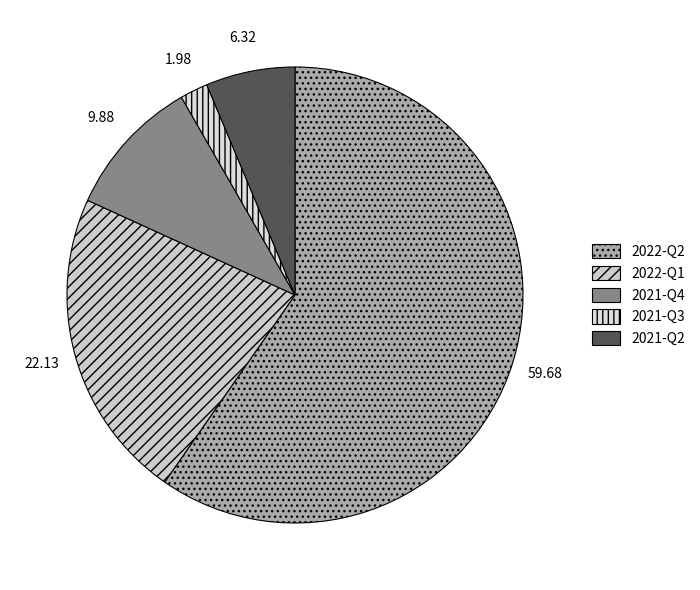

Which has a higher value, 2021-Q2 or 2022-Q2?

2022-Q2